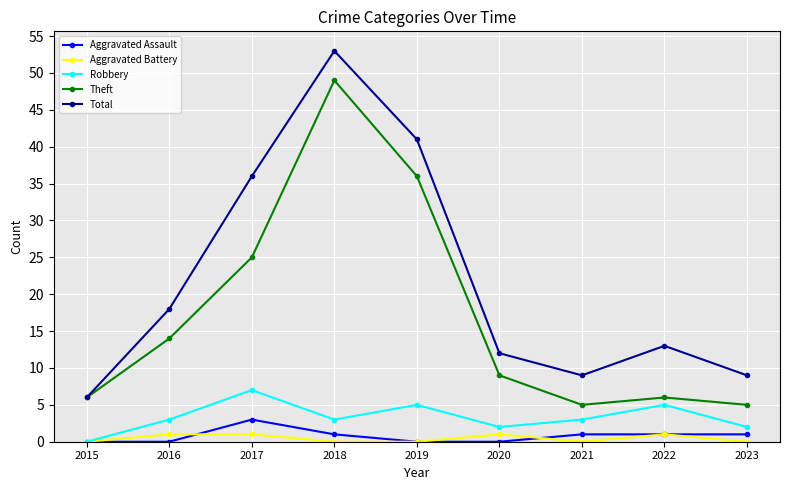

Which series has the widest spread of values?

Total